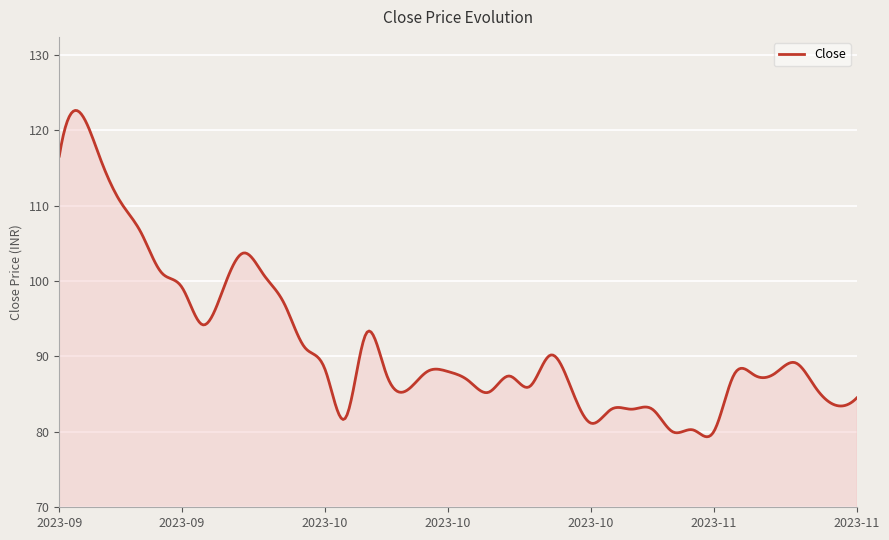

What is the greatest value displayed?

122.6